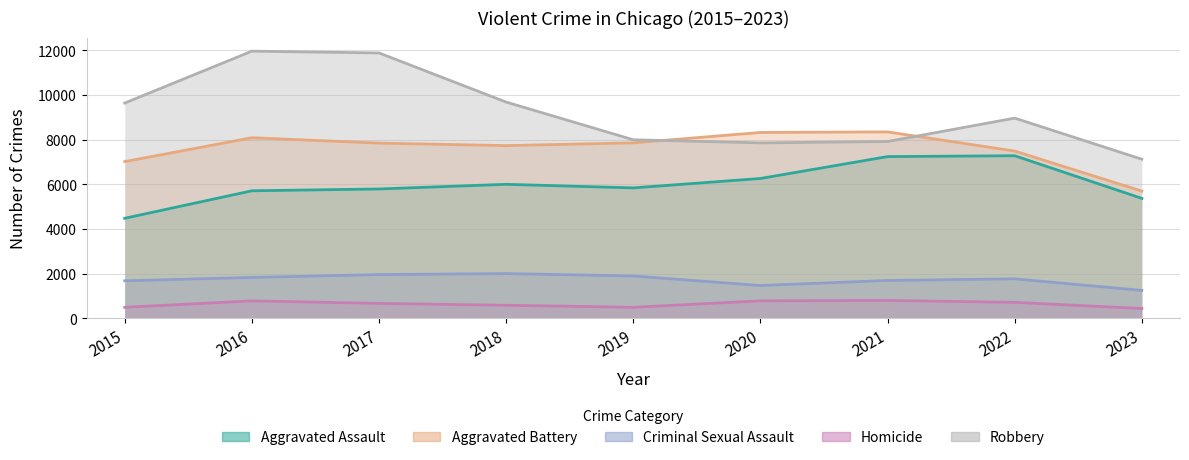

At which category does Criminal Sexual Assault reach its first local valley?

2020